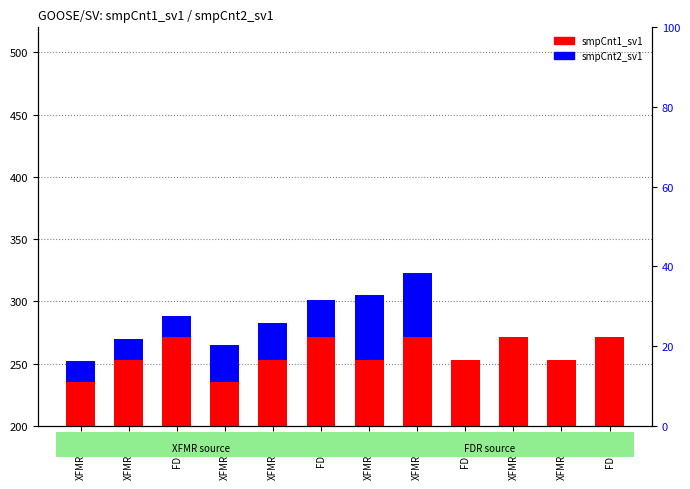

What is the difference between the maximum and minimum values in the smpCnt1_sv1 series?

36